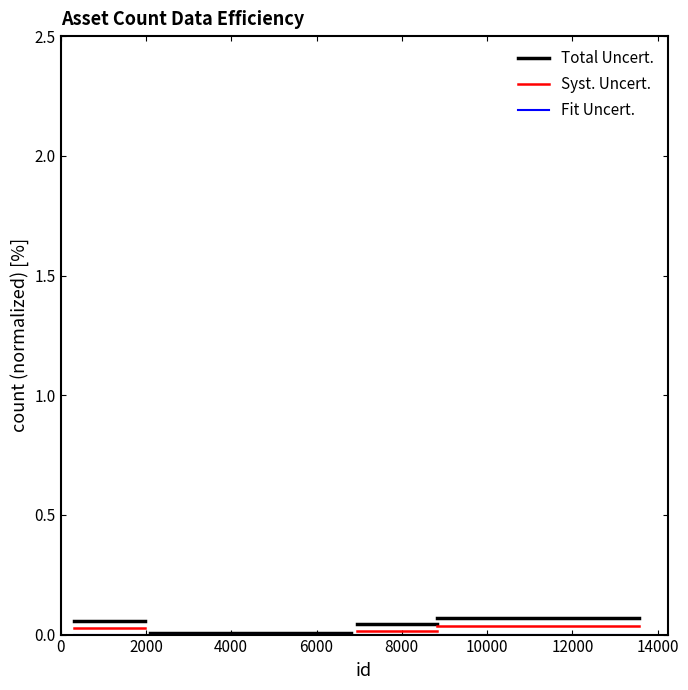

Rank the series at 0 from lowest to highest value.

Fit Uncert., Syst. Uncert., Total Uncert.